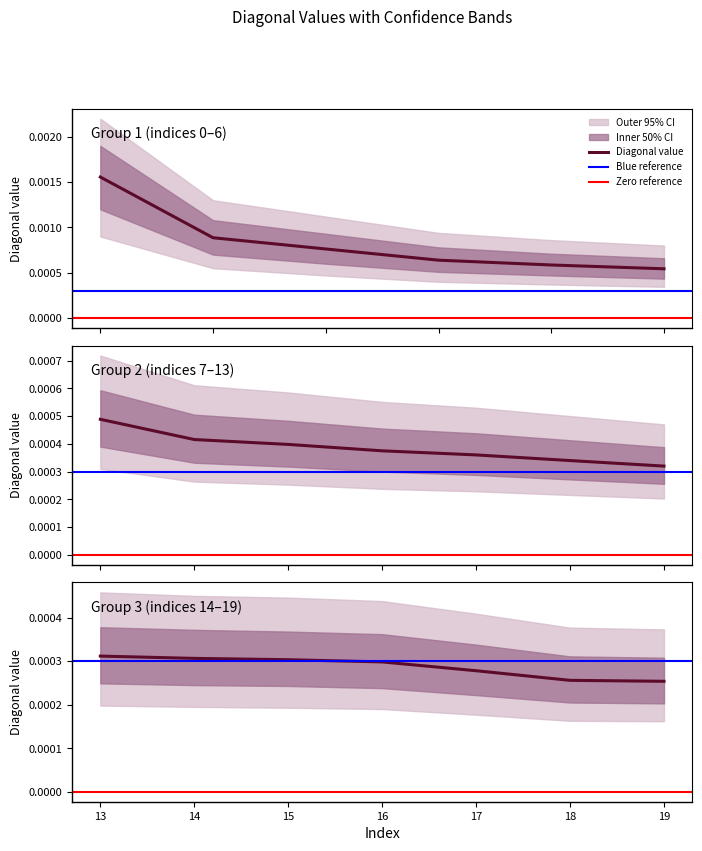

Where is diagonal nearest to the value 0?

19